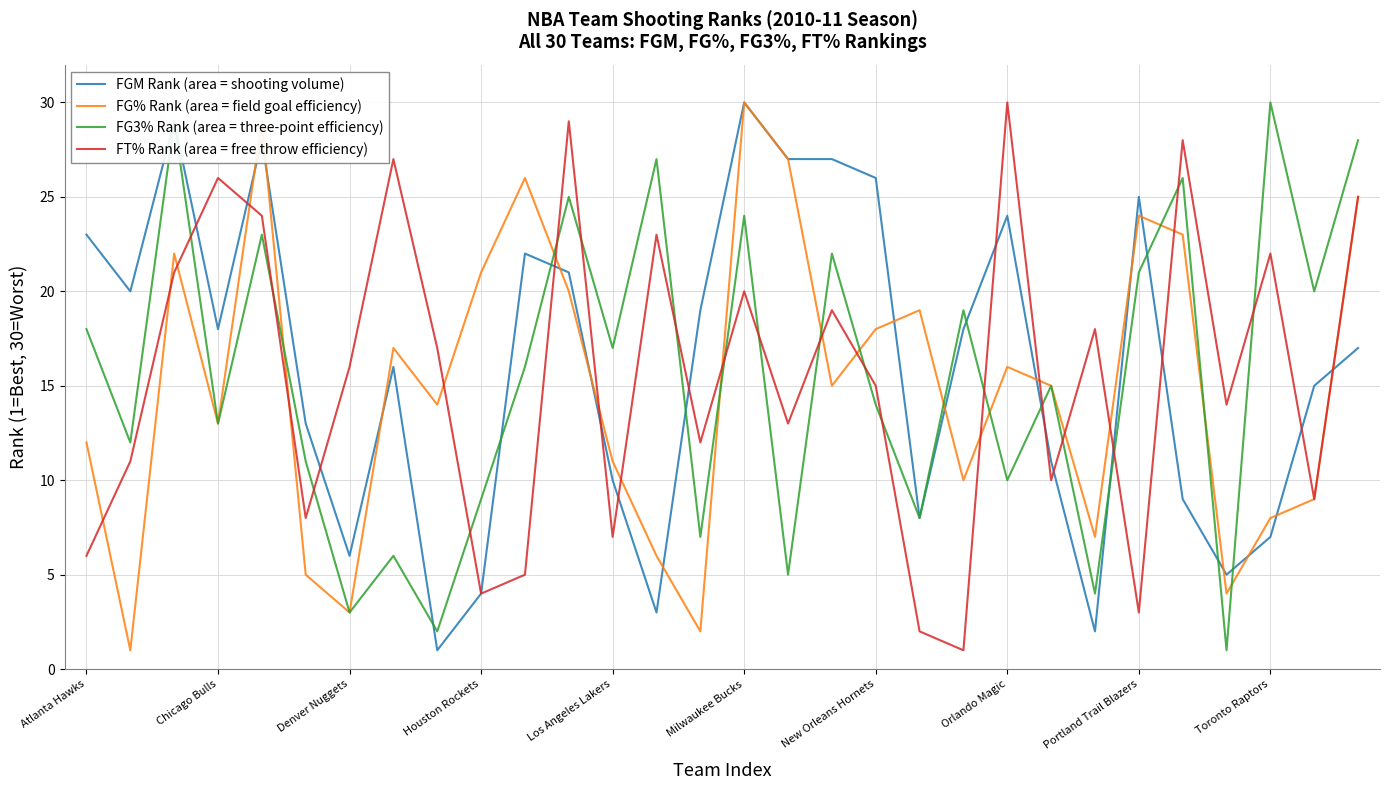

What is the maximum value shown in the chart?

30